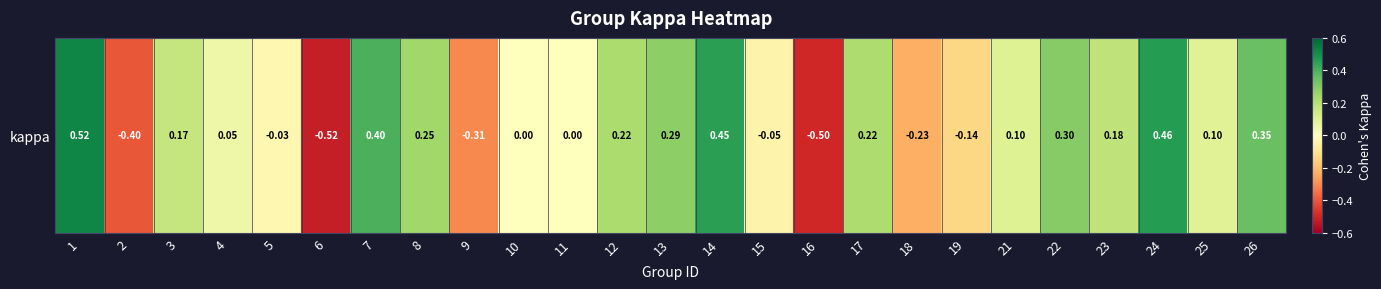

The chart shows a value of -0.1 at 18. True or false?

False